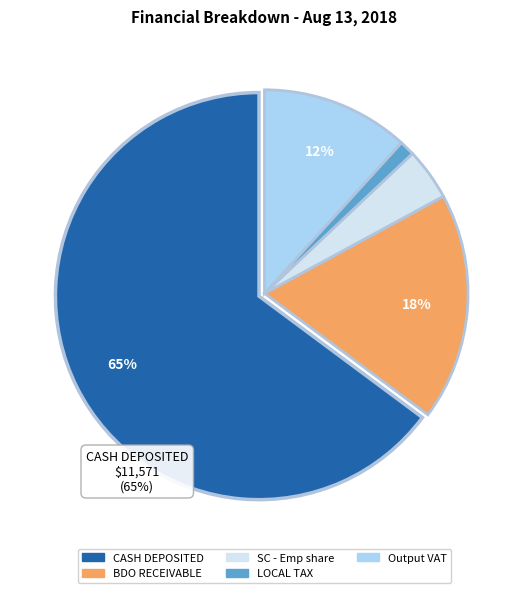

How many slices are in this pie chart?

5